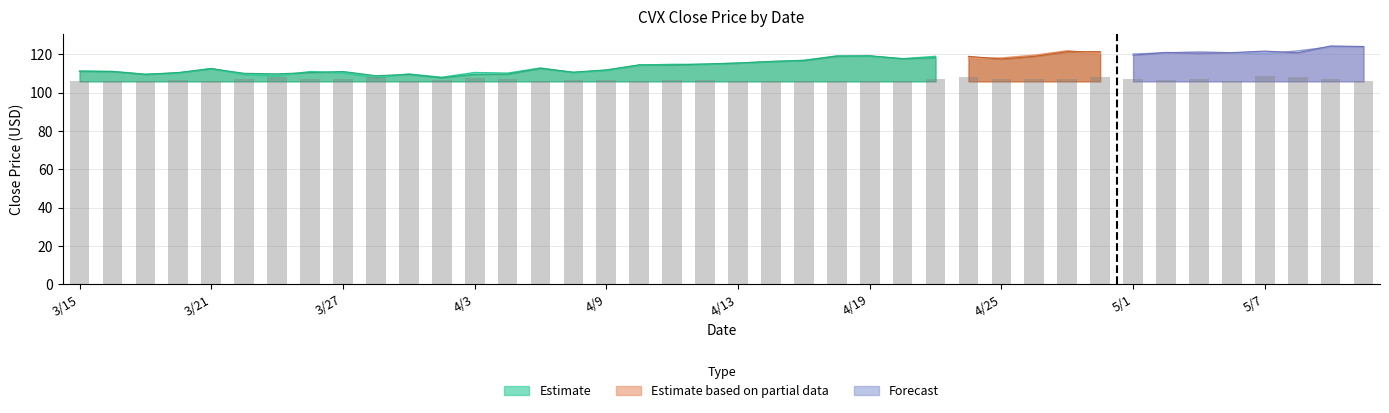

What is the total value across all series at 3/16?

222.2